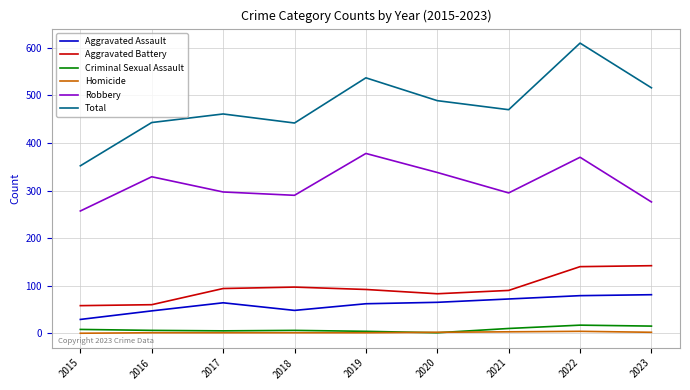

Is it true that Robbery equals 413 at 2018?

False